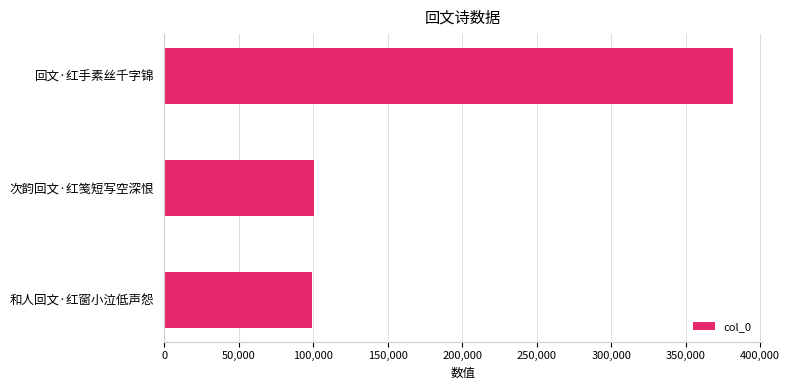

Reading bottom to top, list all the values displayed in this chart.

98933	100706	382033